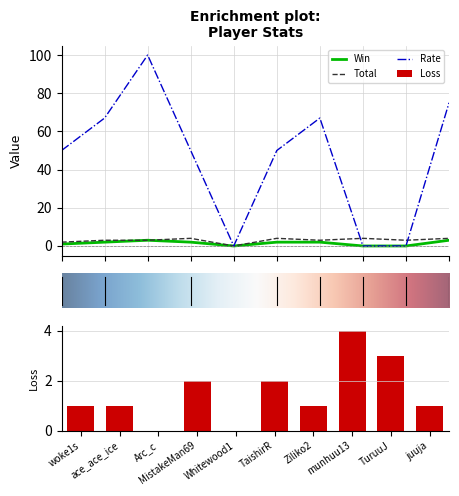

What is the average value of the Win series?

2